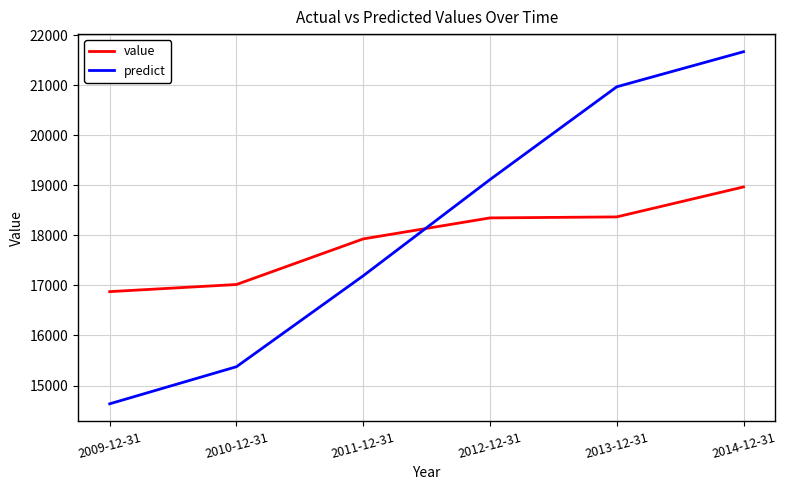

At which category is the sum across all series the highest?

2014-12-31